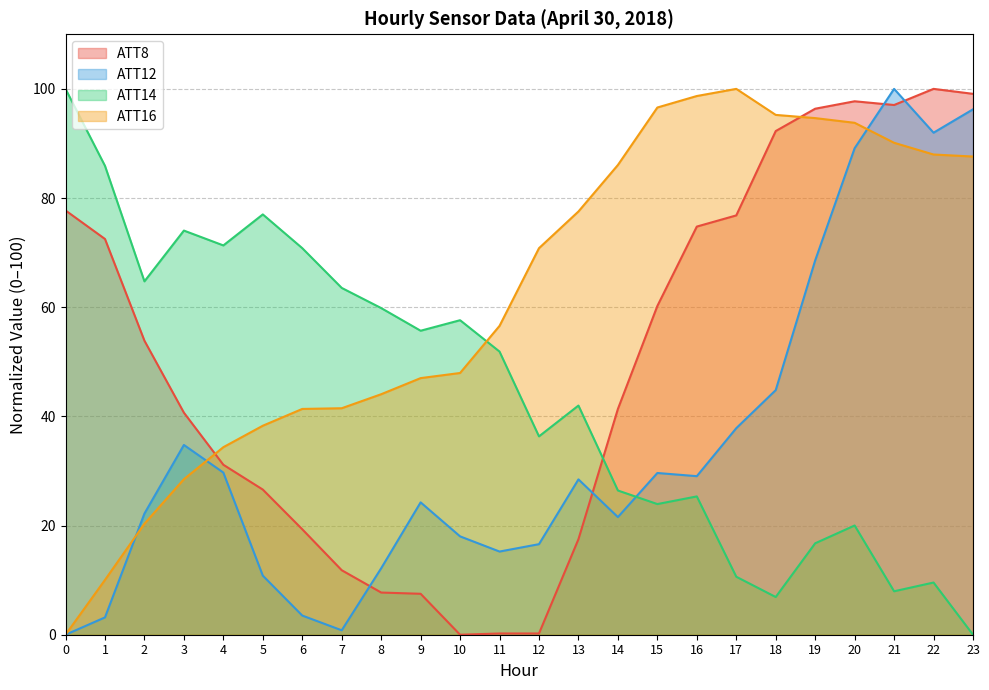

Reading left to right, what are all the values shown in this chart?

ATT8: 77.7	72.5	53.9	40.7	31.1	26.6	19.3	11.8	7.7	7.5	0.0	0.2	0.2	17.5	41.4	60.2	74.8	76.8	92.3	96.4	97.7	97.0	100.0	99.1
ATT11: 0.0	10.0	20.3	28.5	34.4	38.3	41.4	41.5	44.1	47.0	47.9	56.6	70.8	77.5	86.1	96.6	98.7	100.0	95.2	94.6	93.8	90.1	88.0	87.6
ATT12: 0.0	3.2	22.2	34.8	29.7	10.8	3.5	0.8	12.2	24.2	18.0	15.2	16.6	28.5	21.5	29.6	29.0	37.8	44.8	68.6	89.1	100.0	92.0	96.3
ATT14: 100.0	85.9	64.7	74.0	71.3	77.0	70.8	63.5	59.8	55.7	57.6	51.9	36.3	42.0	26.4	23.9	25.3	10.6	6.9	16.7	20.0	8.0	9.6	0.0